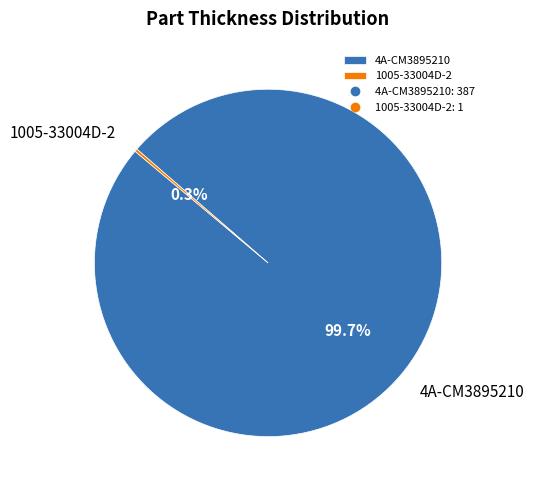

Is there a majority slice in this chart?

Yes